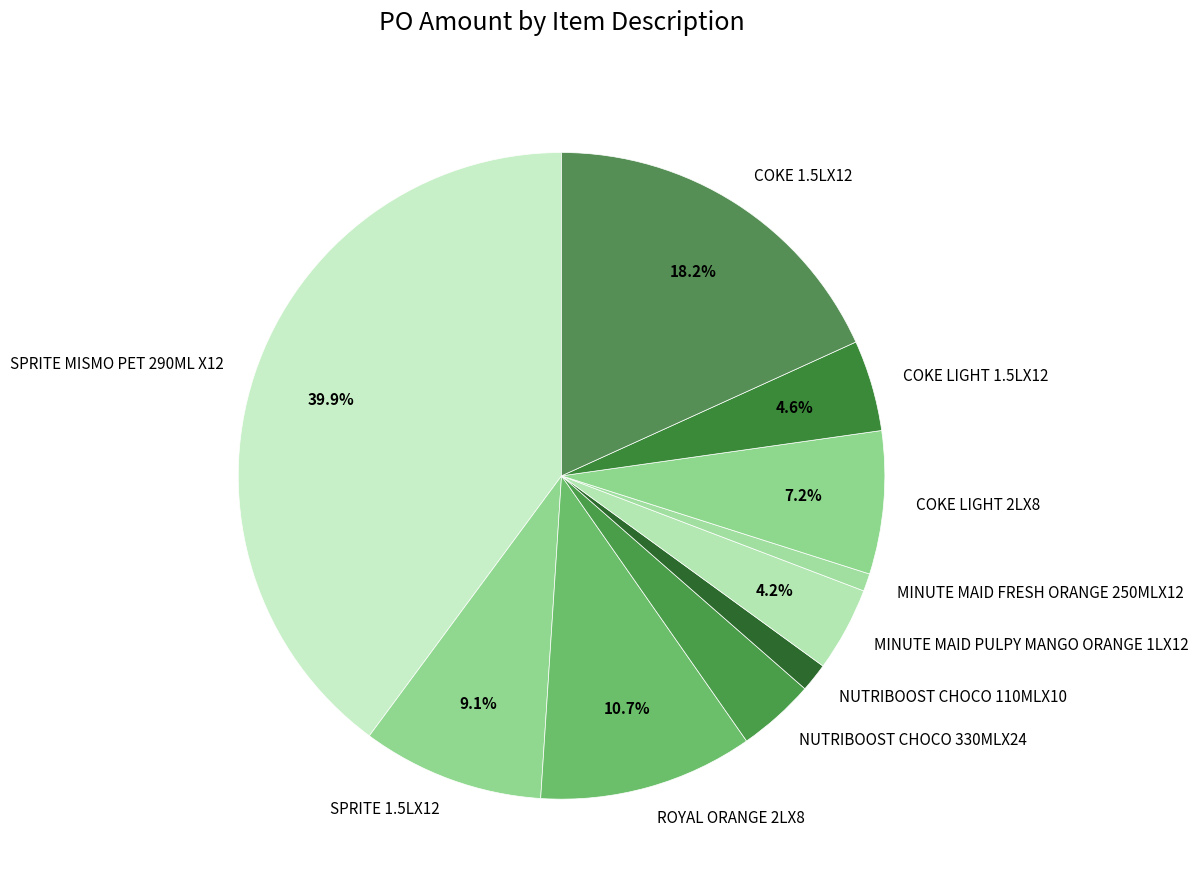

Is it true that MINUTE MAID FRESH ORANGE 250MLX12 is 11% of the pie?

False